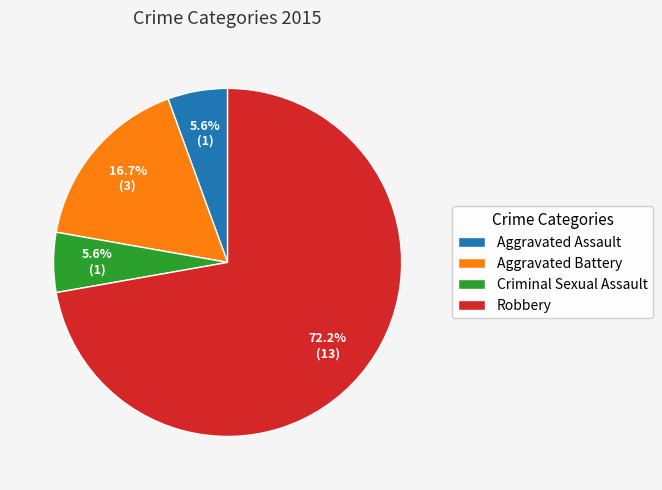

To the nearest percent, what is the difference between the Aggravated Assault and Robbery slice percentages?

67%